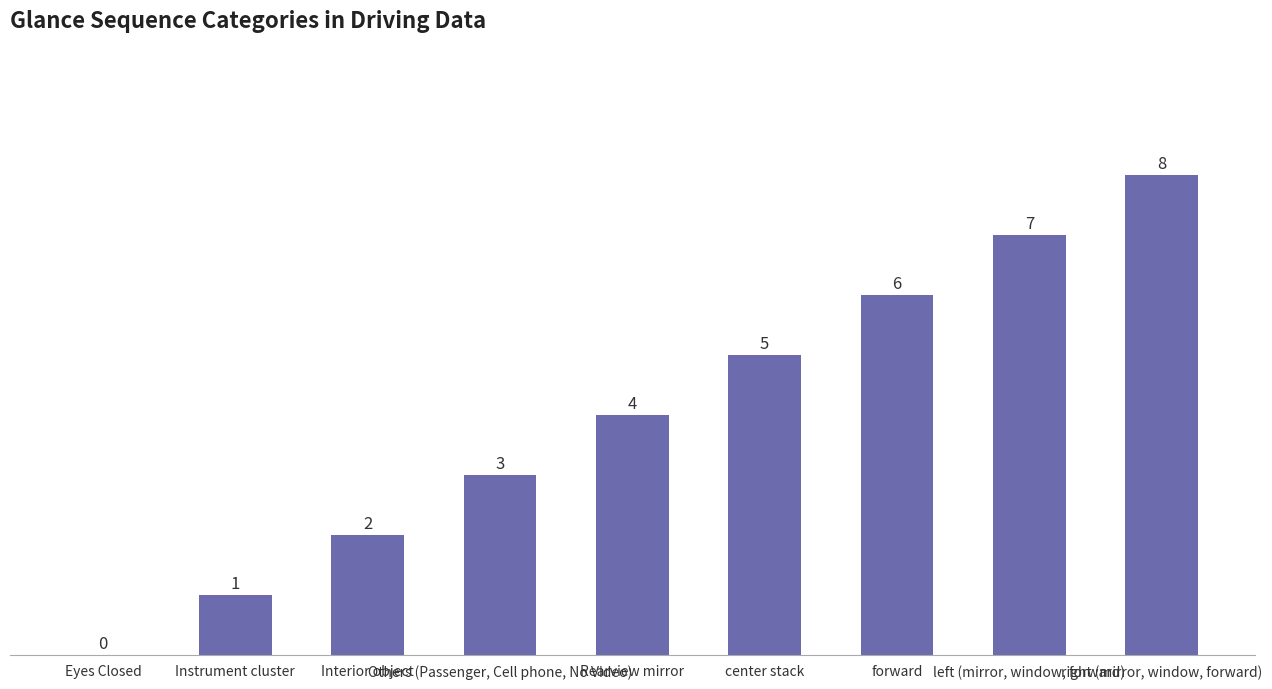

What is the sum of all values?

36